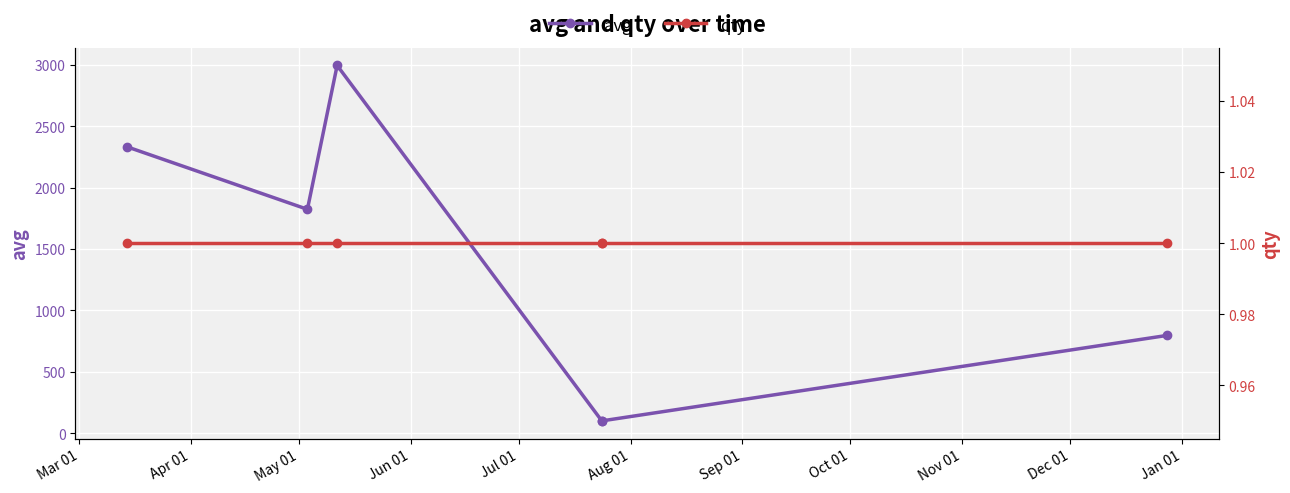

What is the value of the avg point at the 2nd from the left?

1823